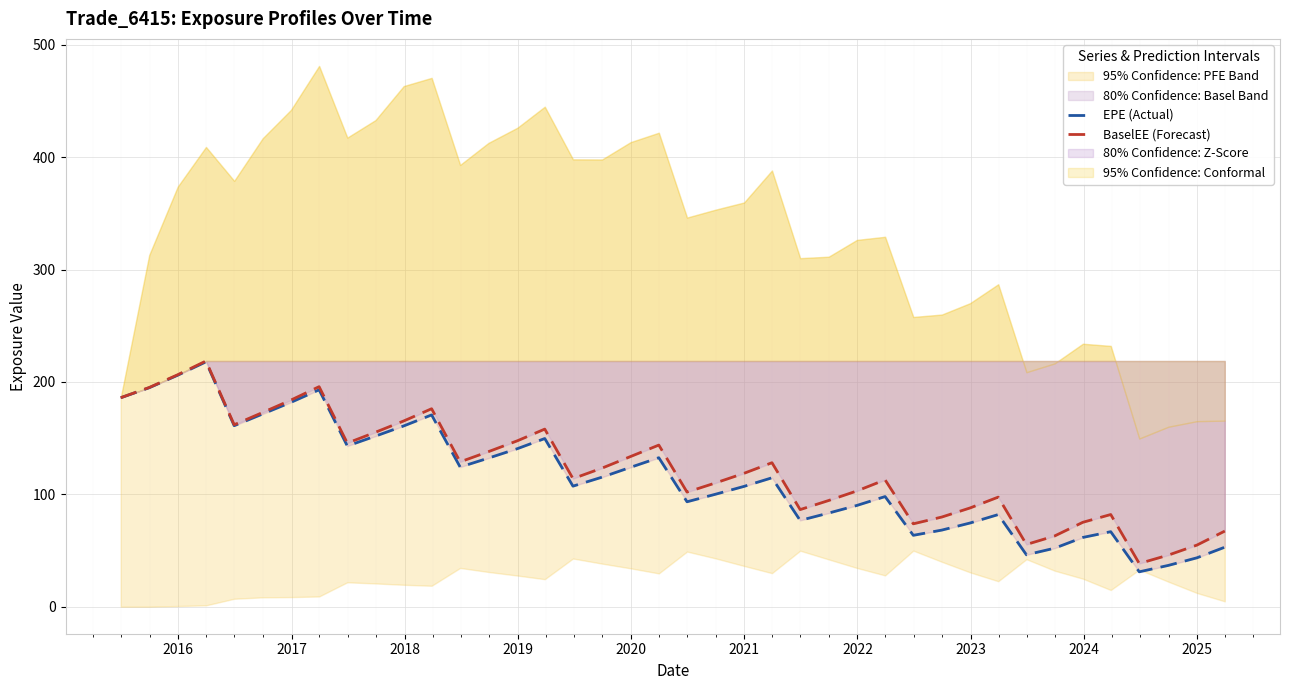

True or false: EPE (Actual) and BaselEE (Forecast) cross at least once.

False